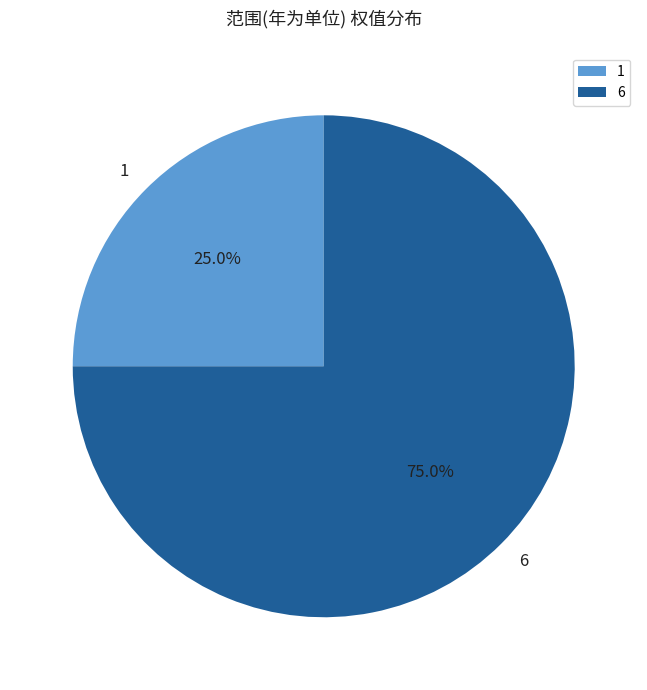

What percentage is the 6 slice, to the nearest percent?

75%